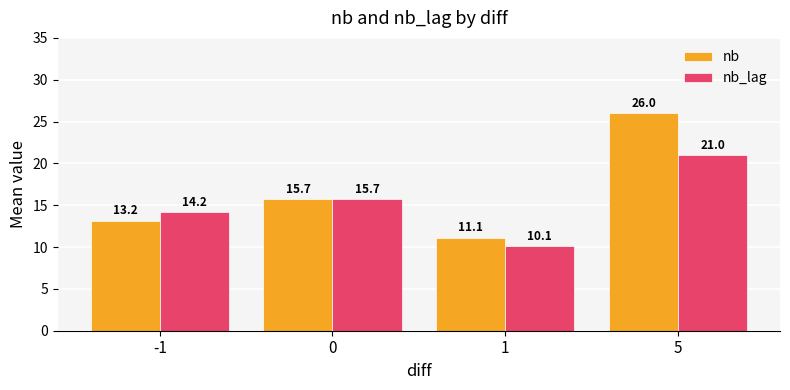

List the series in order of their peak value, lowest first.

nb_lag, nb